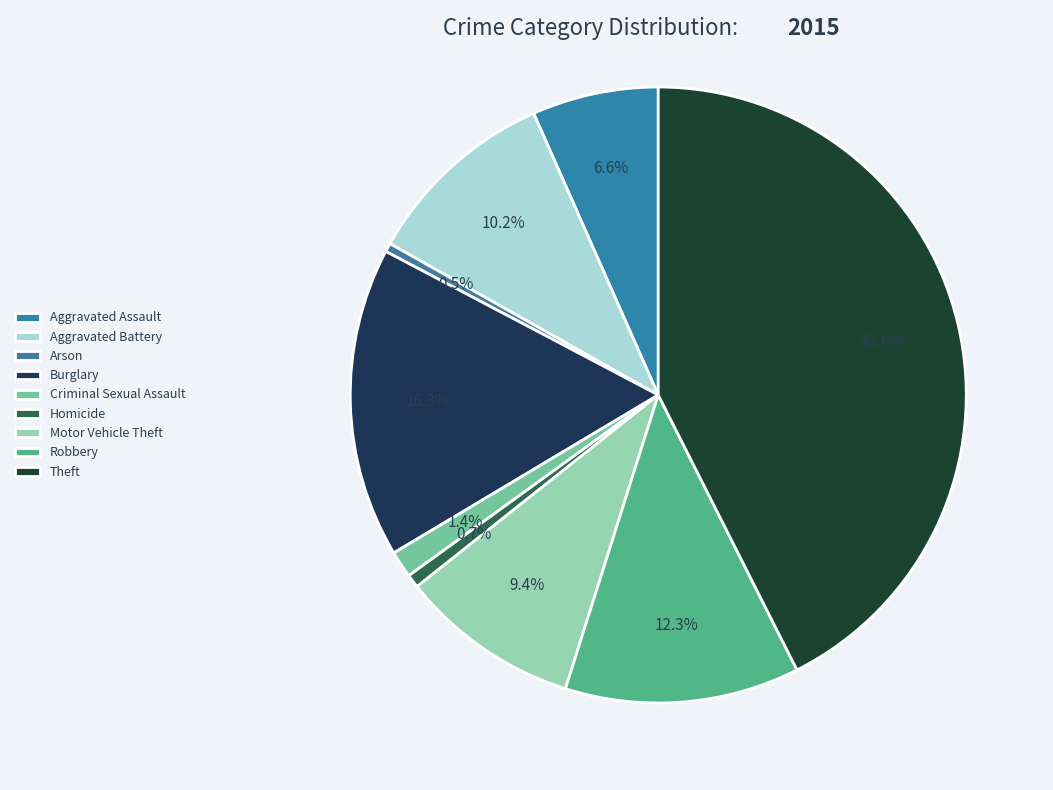

Count the number of slices in the pie.

9